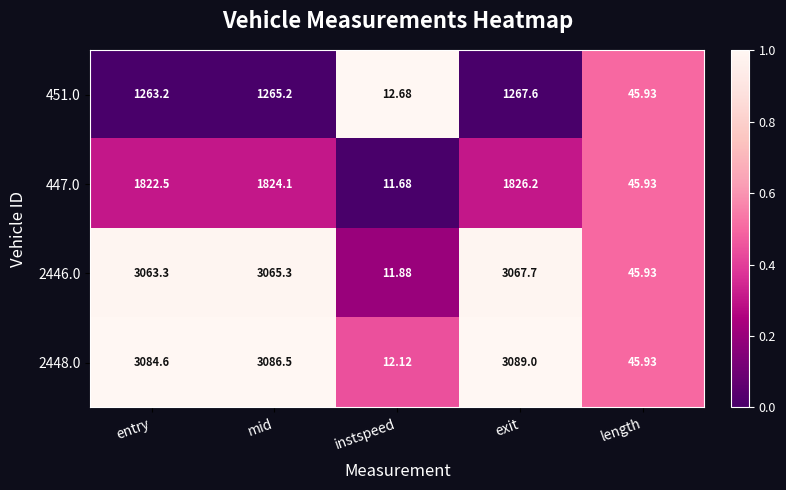

Which category has the highest value in the 447.0 series?

exit